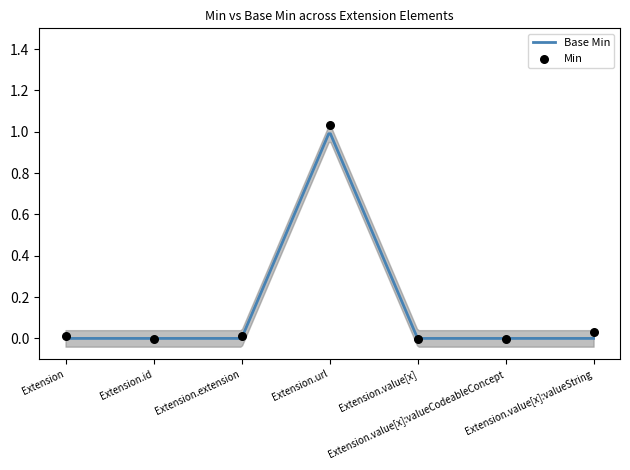

Between Extension.extension and Extension.value[x], which is larger?

Extension.extension